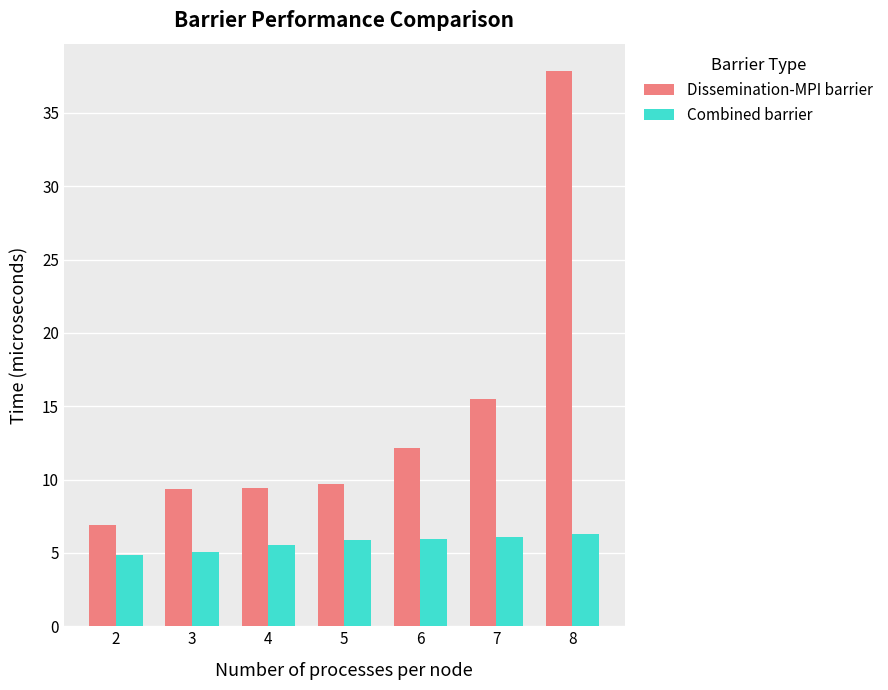

What is the maximum value for Combined barrier?

6.3